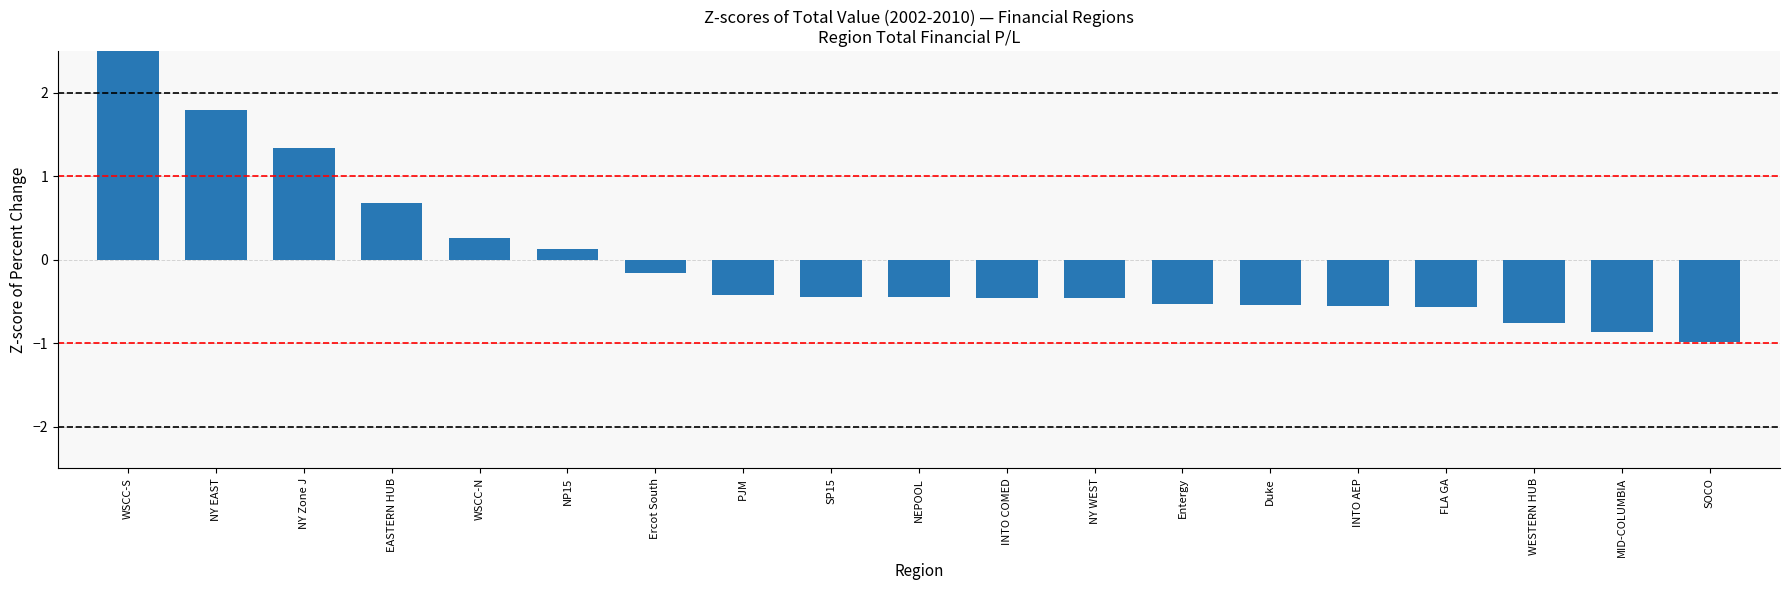

What is the label of the 6th bar from the right?

Duke